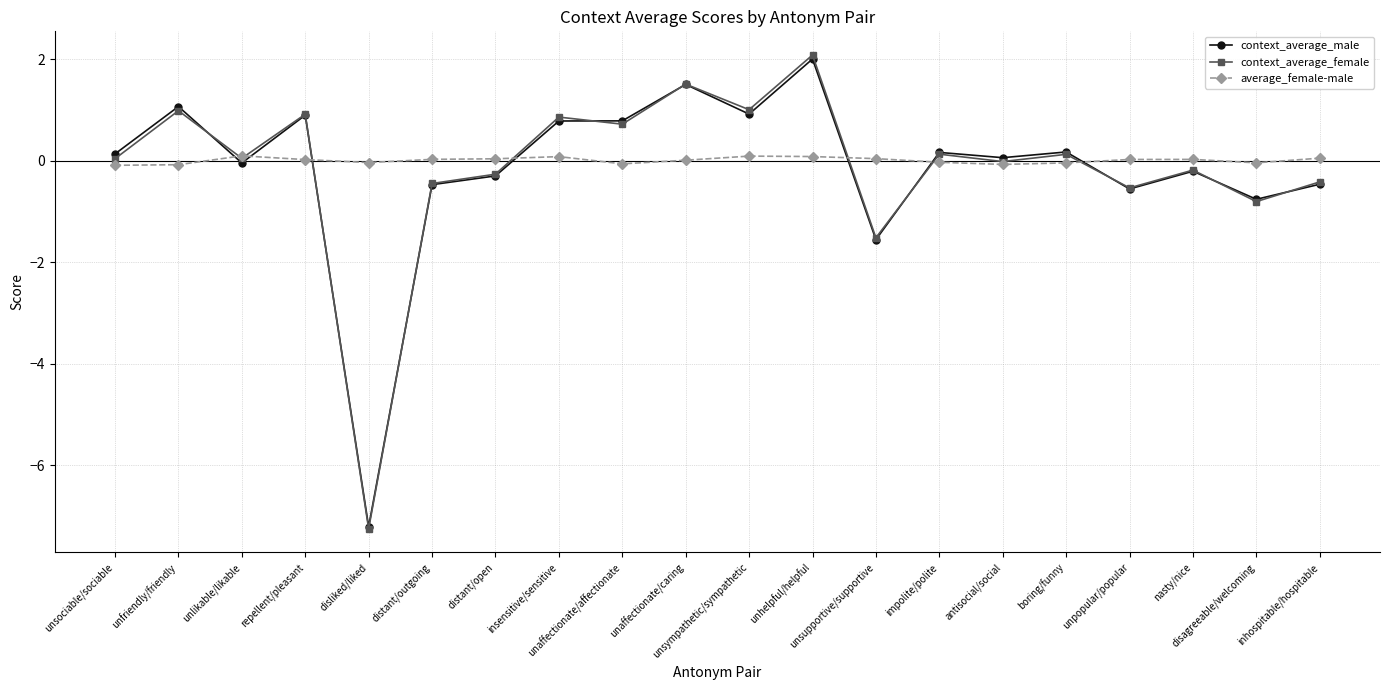

What is the difference between the maximum and minimum values in the average_female-male series?

0.2